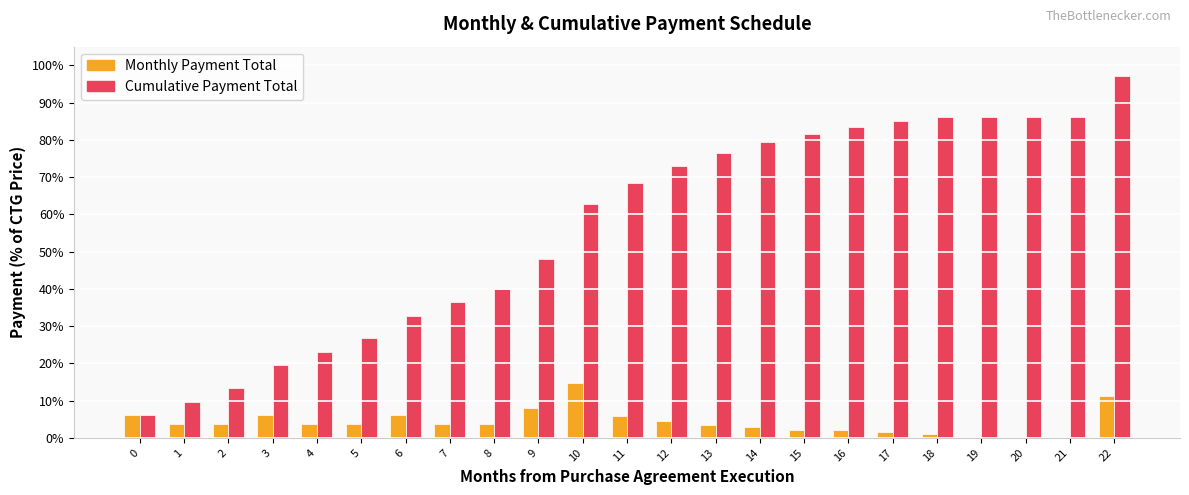

What are all the series names shown in the legend?

Monthly Payment Total, Cumulative Payment Total